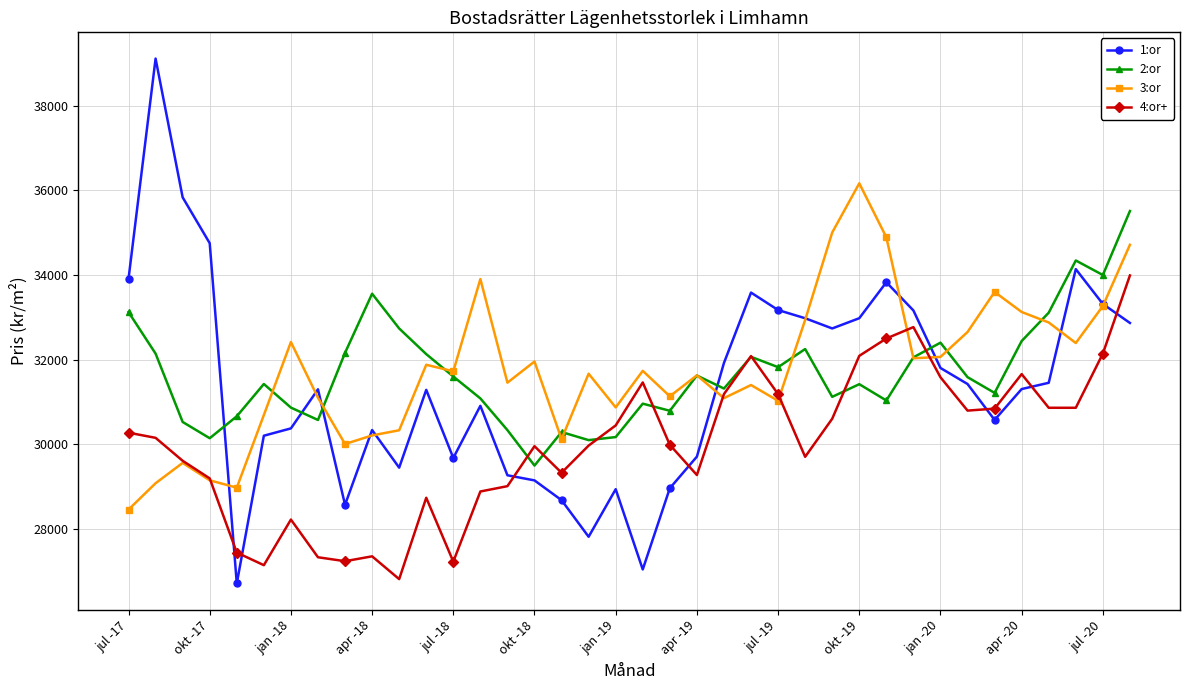

True or false: 1:or and 4:or+ intersect in this chart.

True